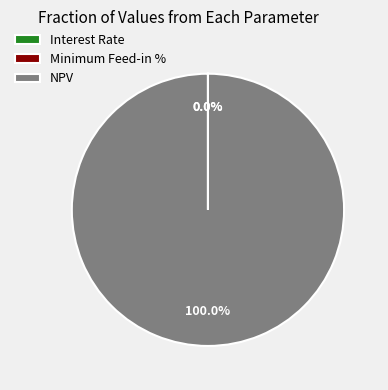

To the nearest percent, what is the average slice percentage?

33%